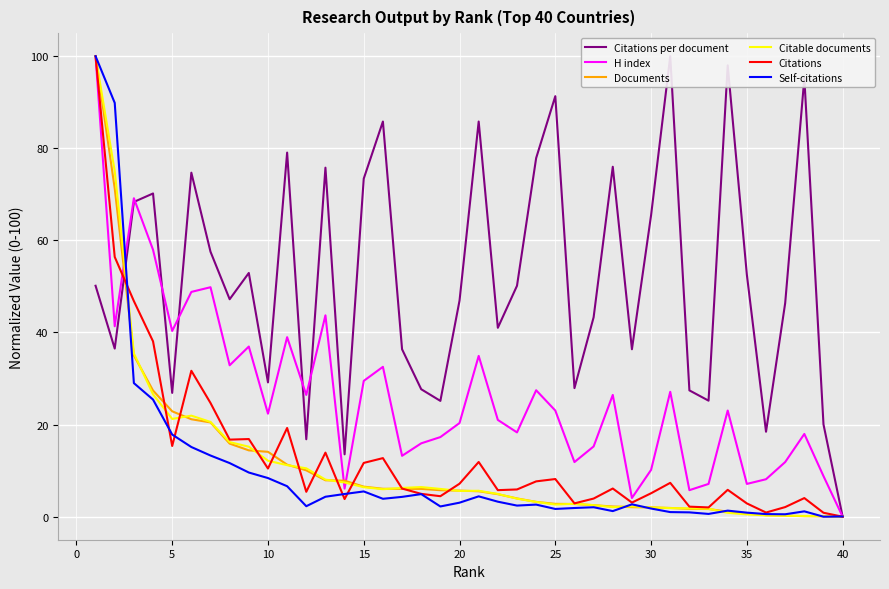

True or false: Citable documents and Self-citations intersect in this chart.

True